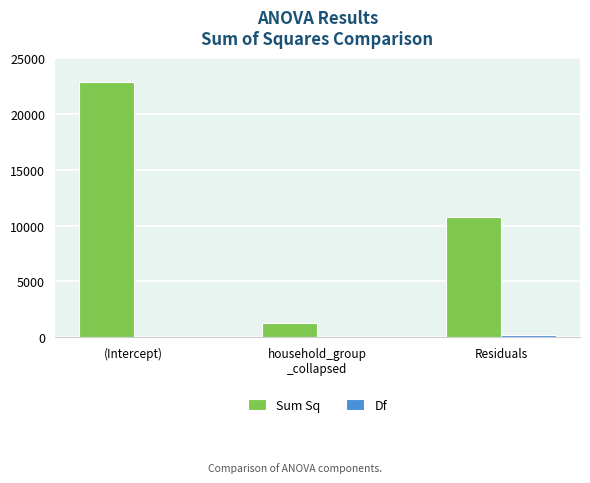

At which label does Sum Sq reach its peak?

(Intercept)